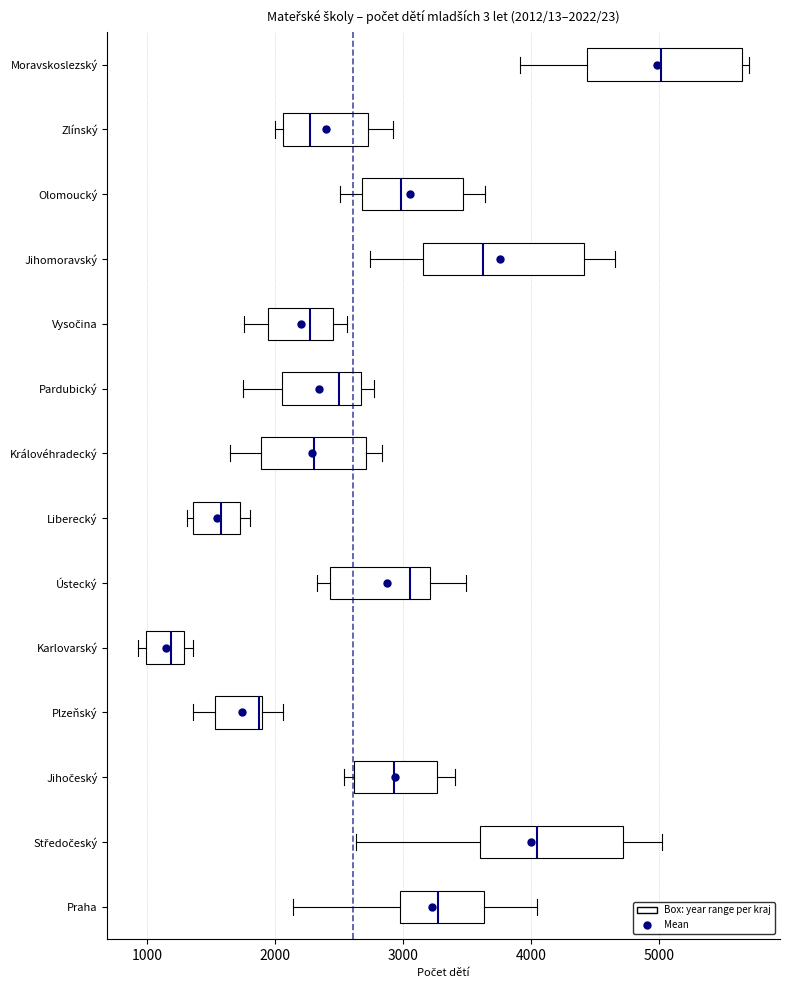

Which box's median line is the furthest to the right?

Moravskoslezský